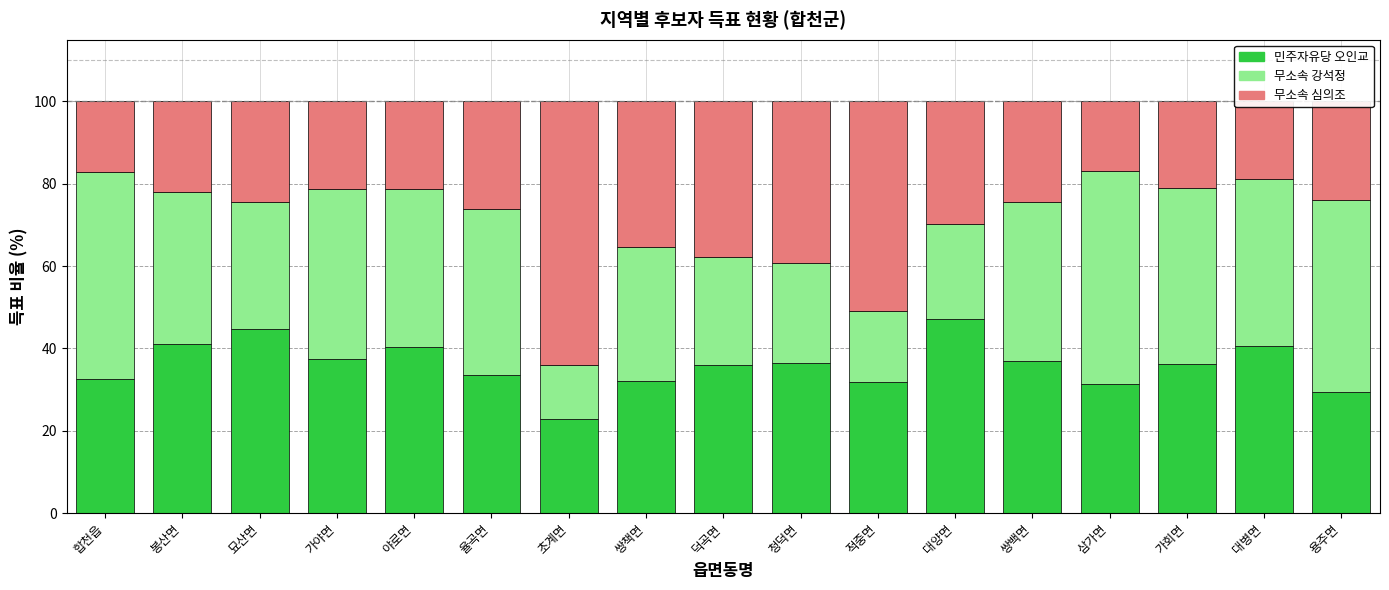

What is the total value across all series at 대병면?

100.0